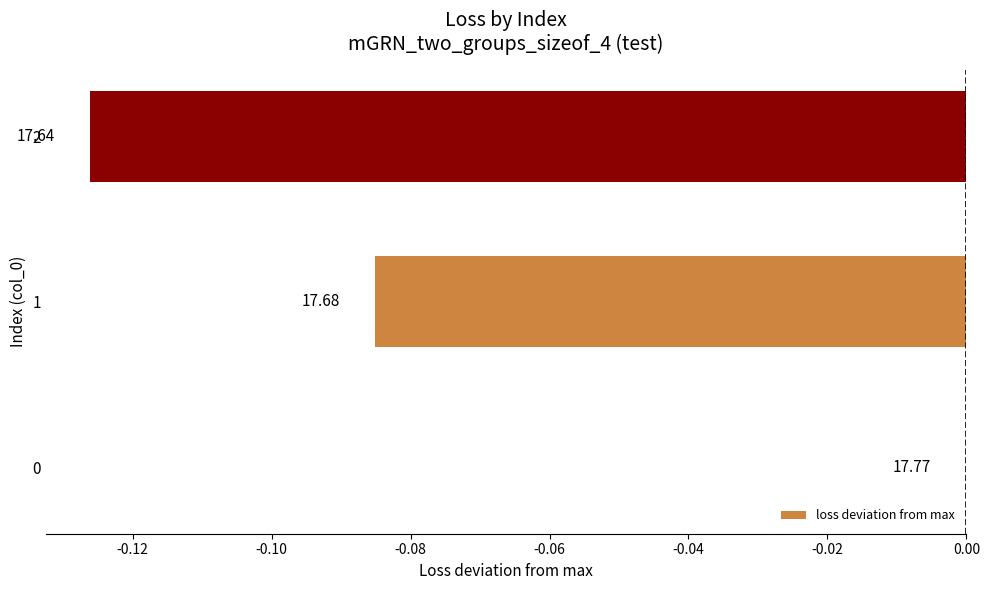

How many data points are less than 0?

2